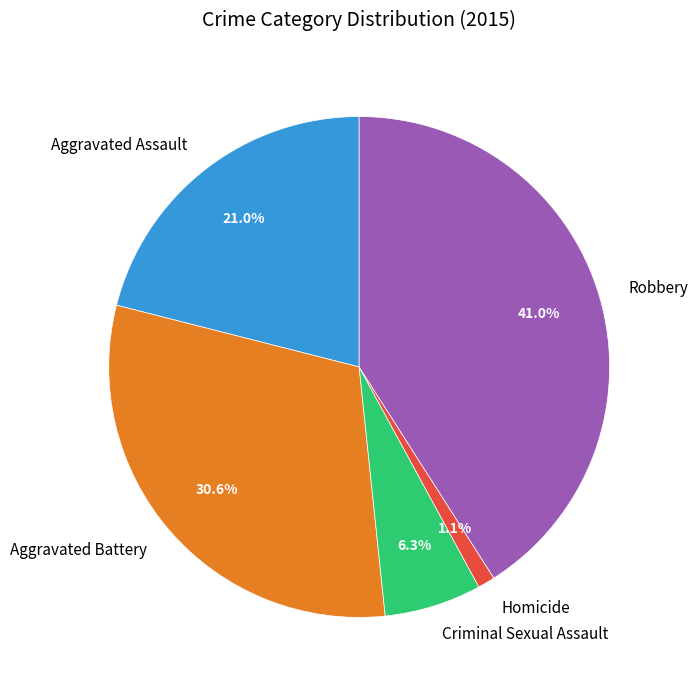

What percentage is the Criminal Sexual Assault slice, to the nearest percent?

6%